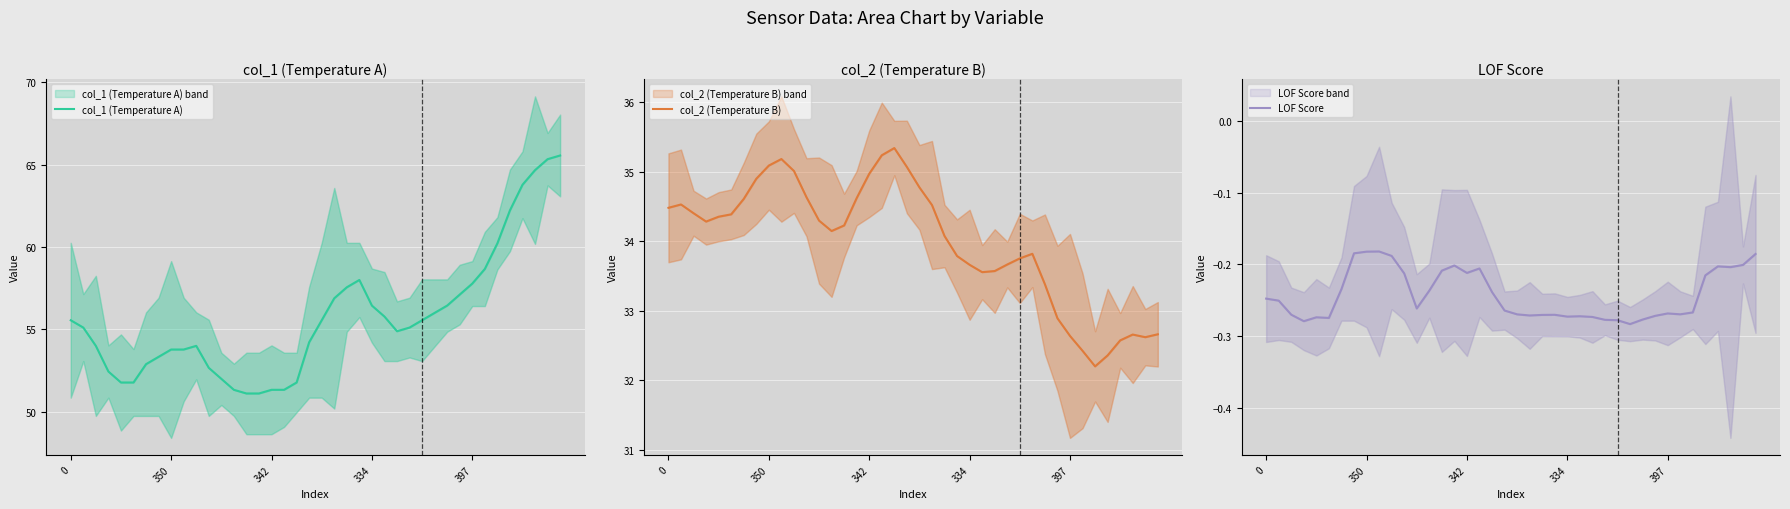

What value does the col_2 (Temperature B) series have at 20?

34.8